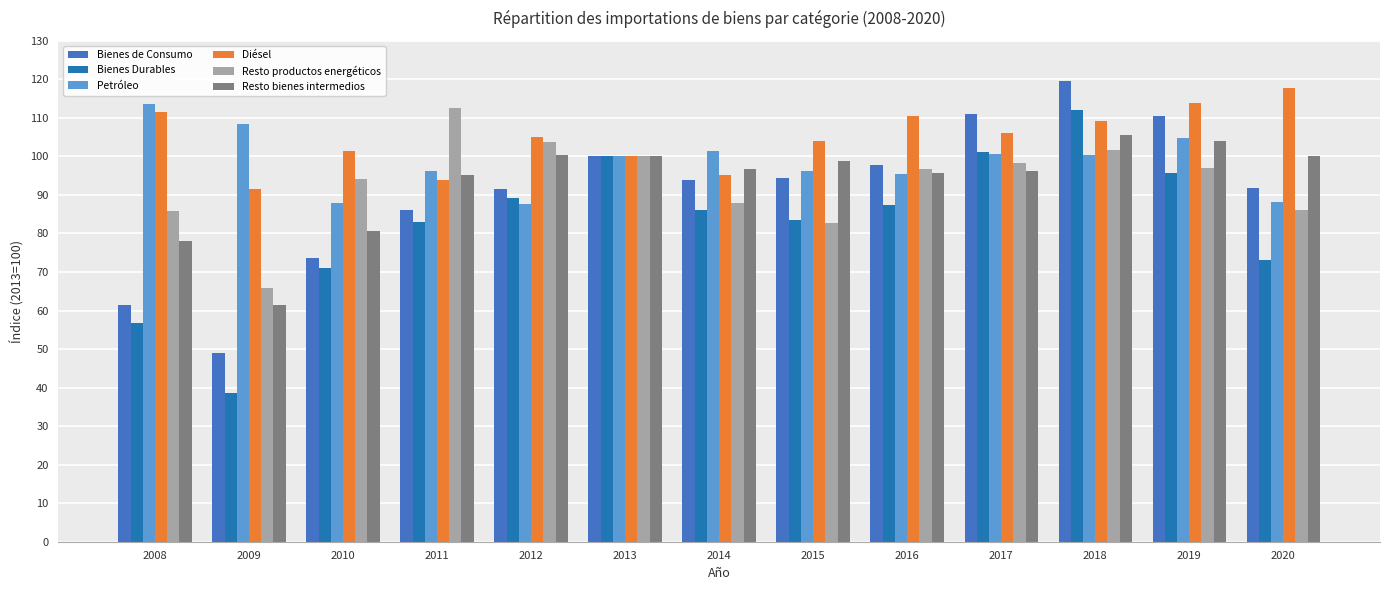

Which category has the lowest value in the Bienes Durables series?

2009